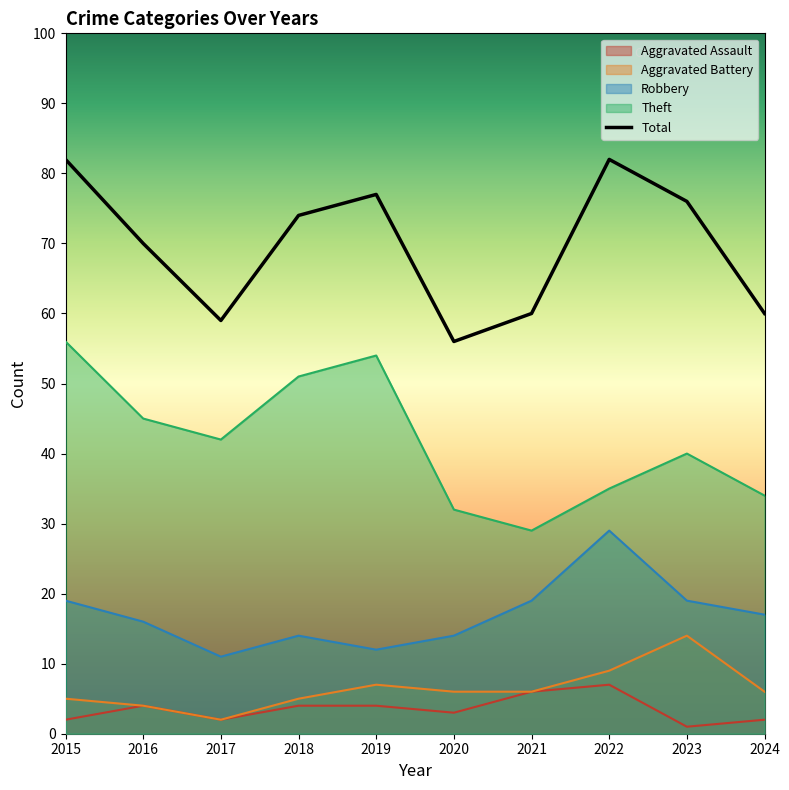

What is the spread (max minus min) of values at 2021?

54